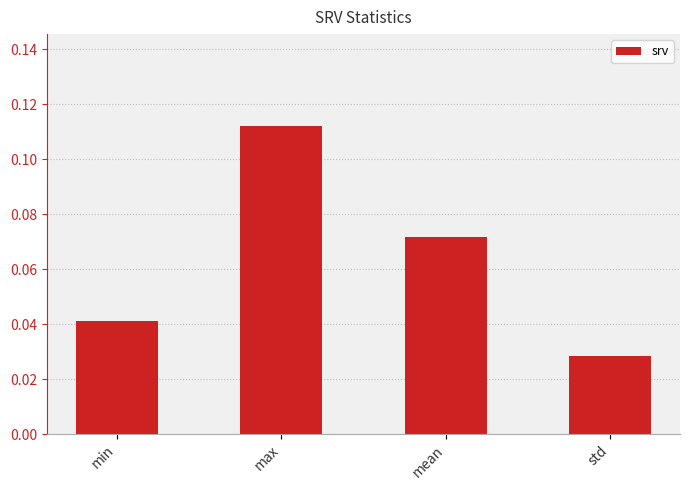

List the labels in order of value, largest first.

max, mean, min, std